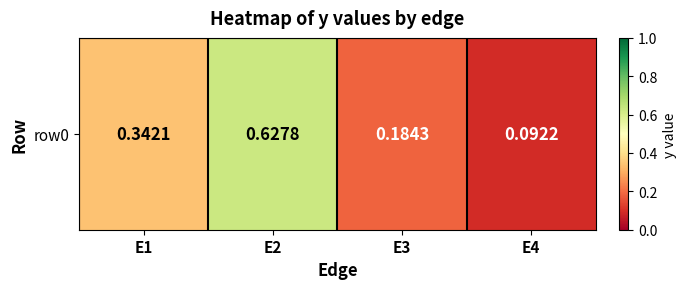

What is the difference between the values at E1 and E3?

0.2